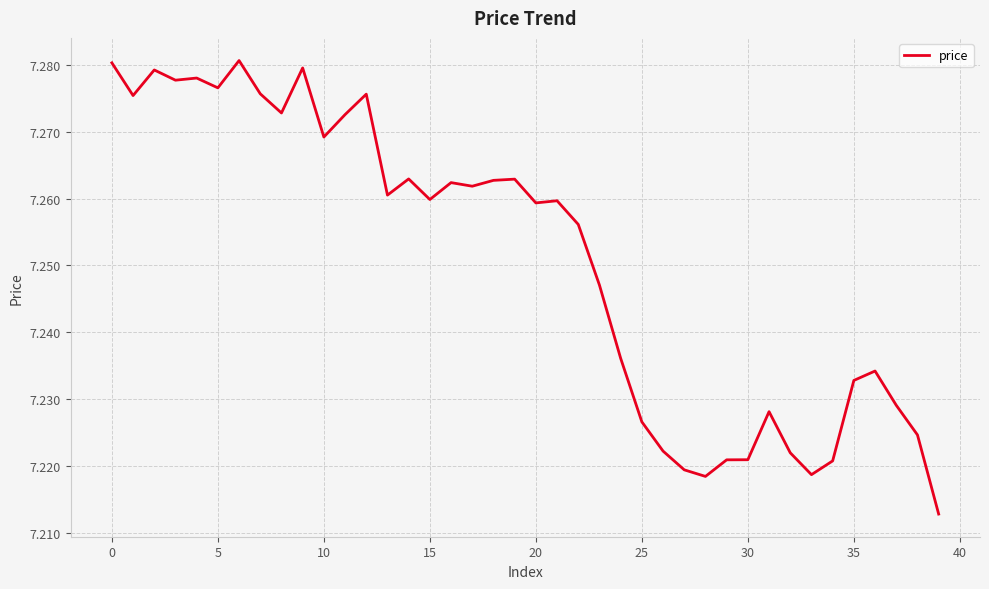

Is this an area chart (filled region under the line)?

No